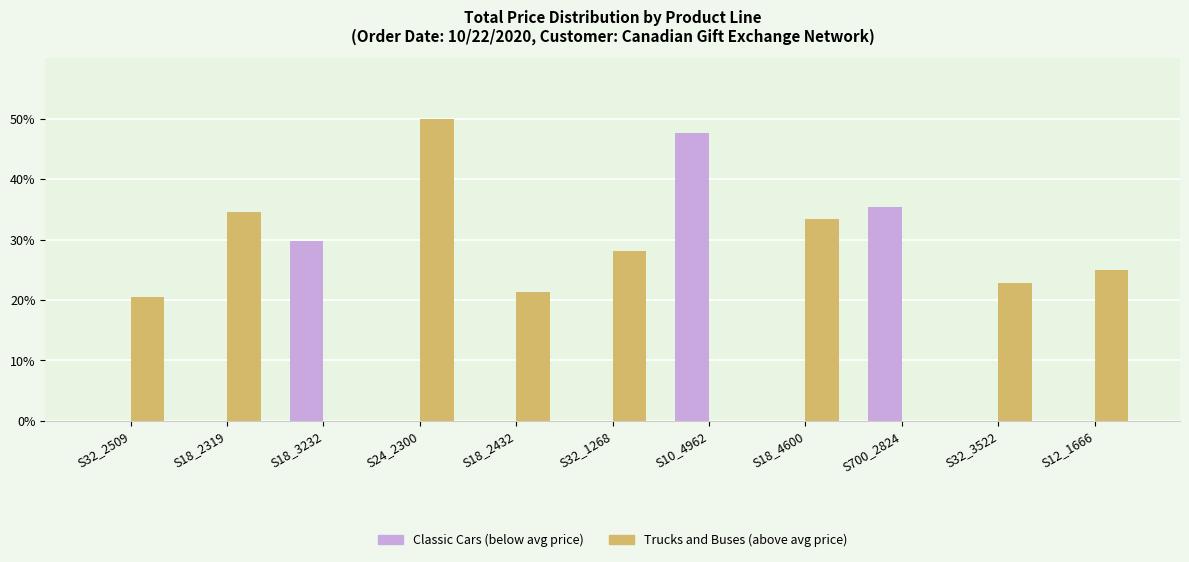

The Trucks and Buses (above avg price) series shows 80.8 at S24_2300. True or false?

False